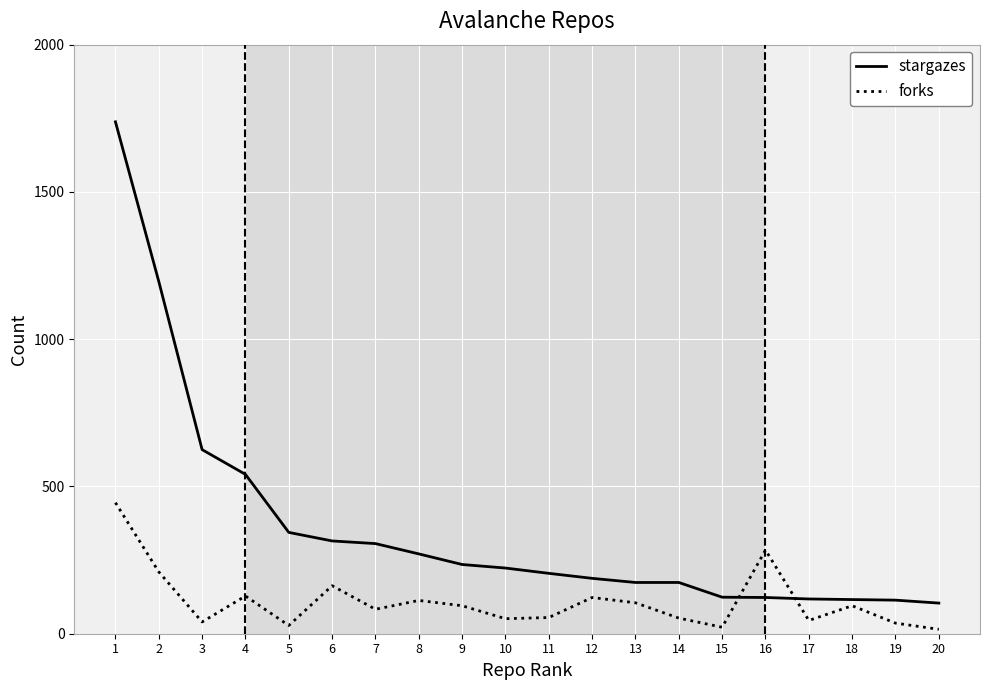

Is this an area chart (filled region under the line)?

No